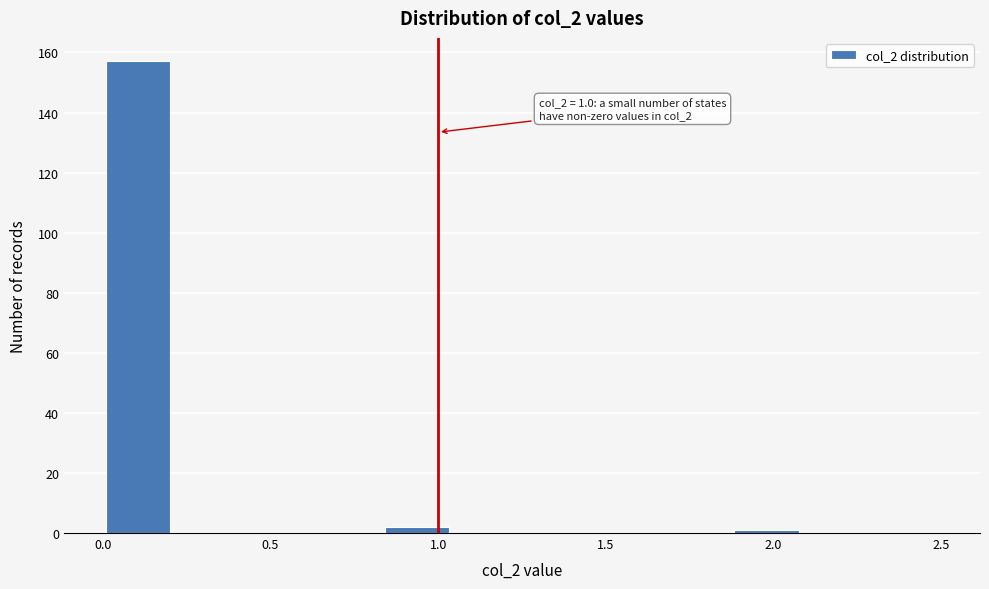

Over which range of the x-axis is the bar tallest?

0.00 to 0.20